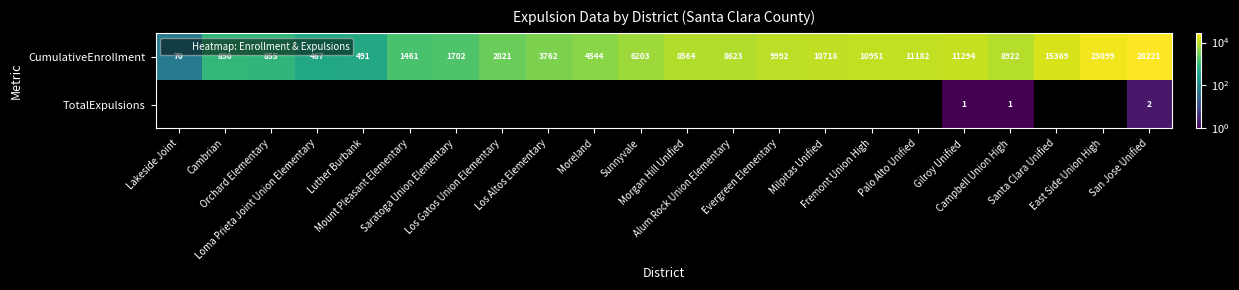

List the labels in order of CumulativeEnrollment value, largest first.

San Jose Unified, East Side Union High, Santa Clara Unified, Gilroy Unified, Palo Alto Unified, Fremont Union High, Milpitas Unified, Evergreen Elementary, Campbell Union High, Alum Rock Union Elementary, Morgan Hill Unified, Sunnyvale, Moreland, Los Altos Elementary, Los Gatos Union Elementary, Saratoga Union Elementary, Mount Pleasant Elementary, Cambrian, Orchard Elementary, Luther Burbank, Loma Prieta Joint Union Elementary, Lakeside Joint